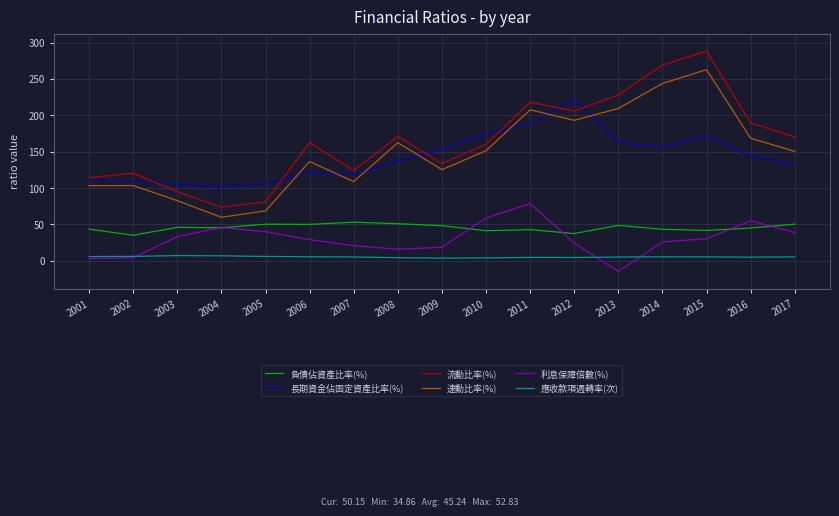

What are all the series names shown in the legend?

負債佔資產比率(%), 長期資金佔固定資產比率(%), 流動比率(%), 速動比率(%), 利息保障倍數(%), 應收款項週轉率(次)